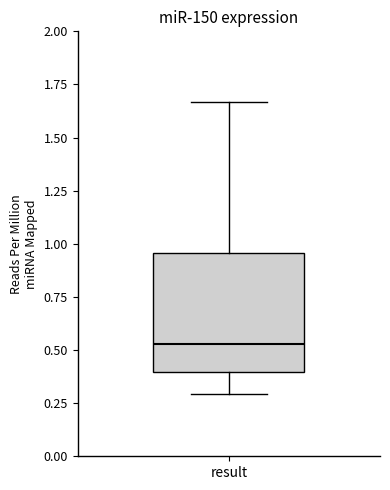

Transcribe this box plot: give where the median line is, the range the box spans, and where the two whiskers end, as read against the y-axis. The values are not printed on the chart, so give them approximately, as read against the axis.

median 0.55, box 0.40 to 0.95, whiskers 0.30 to 1.65